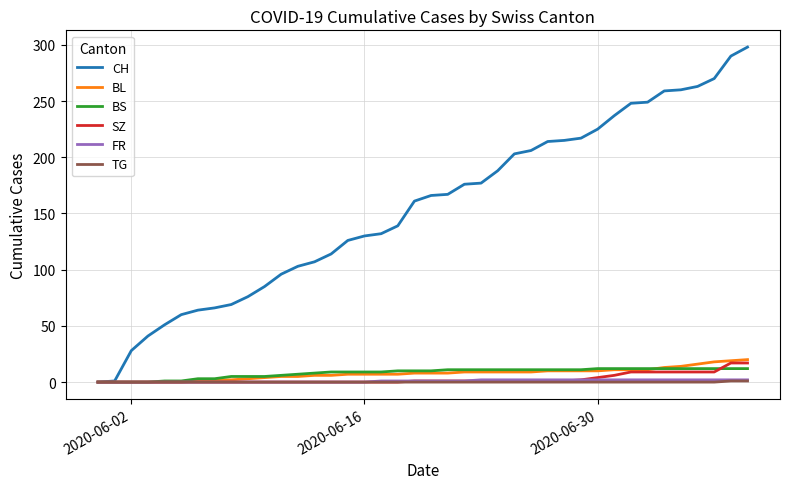

Which series has the largest total across all categories?

CH